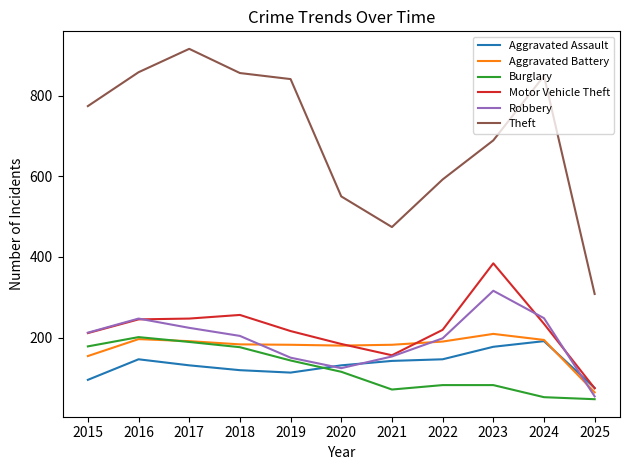

At which category does Theft reach its first local peak?

2017